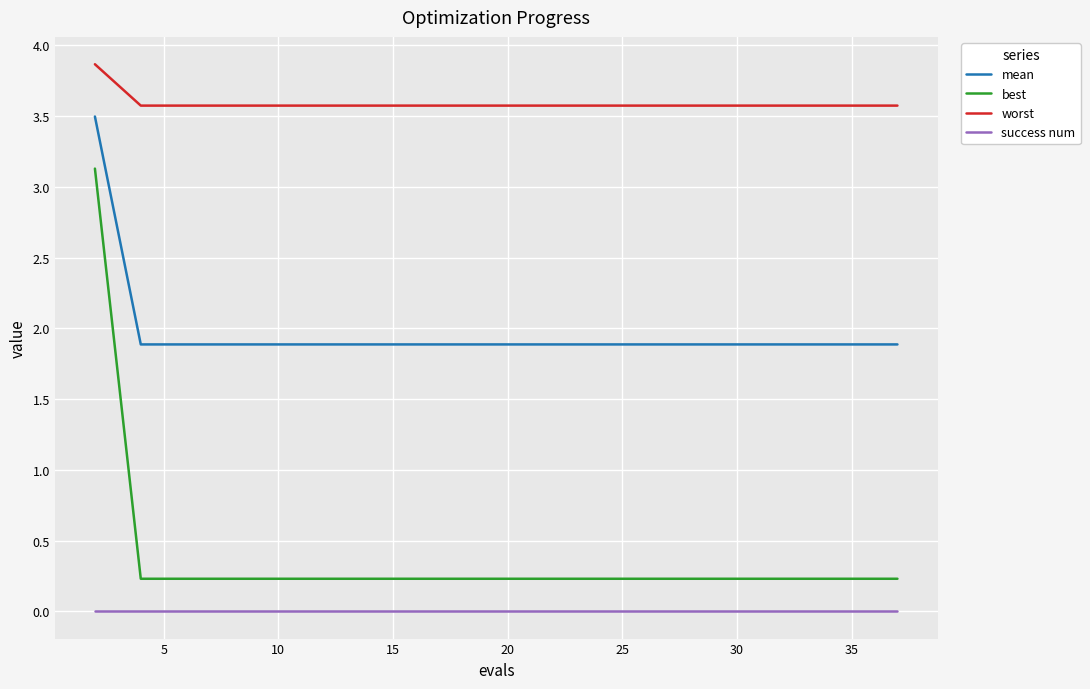

What are all the series names shown in the legend?

mean, best, worst, success num